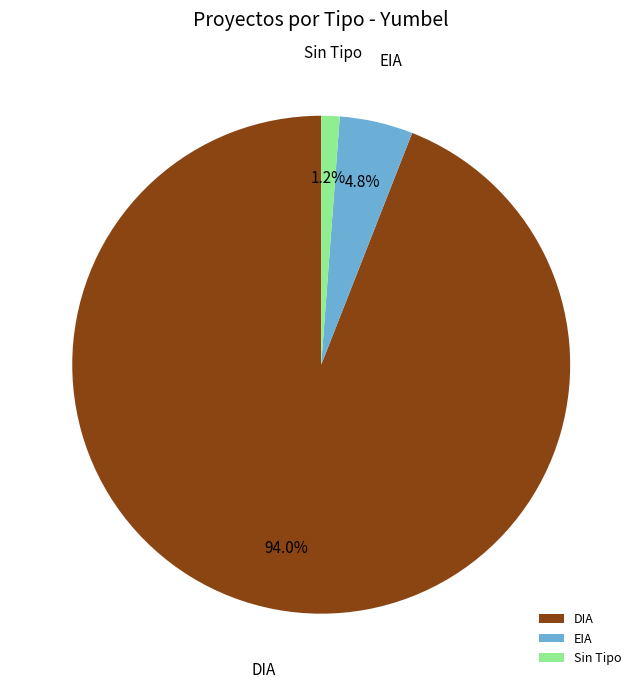

What is the majority slice?

DIA